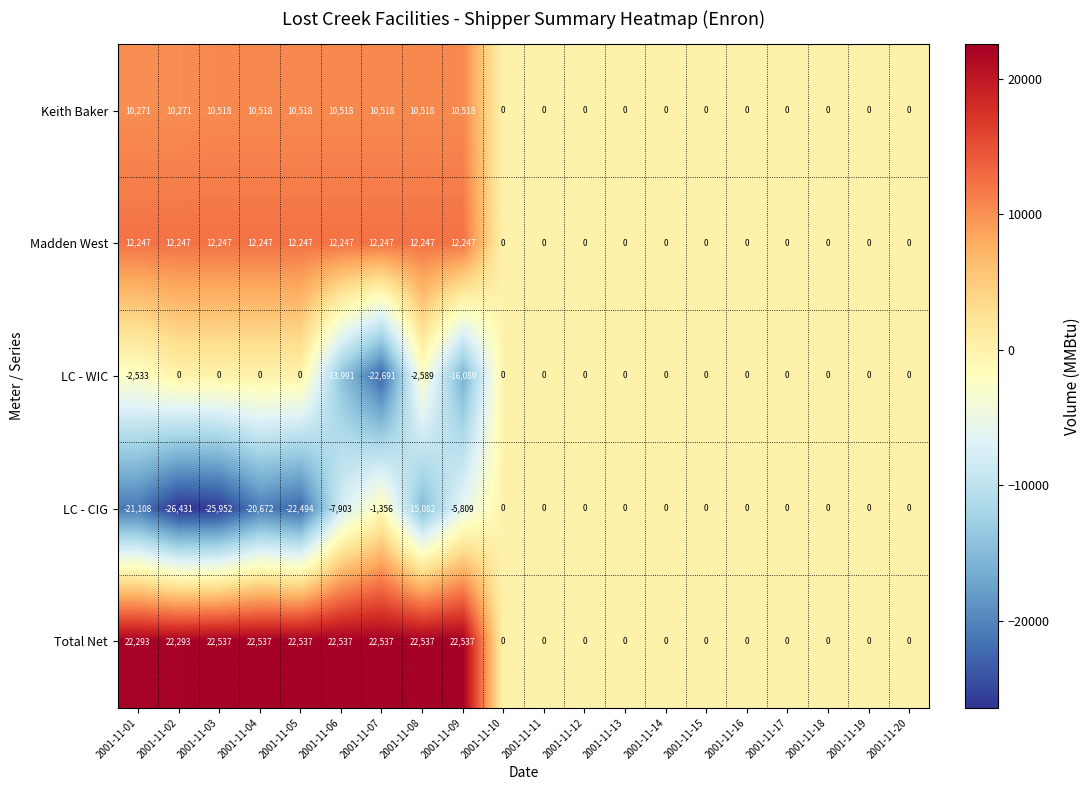

What is the average value of the LC - CIG series?

-7340